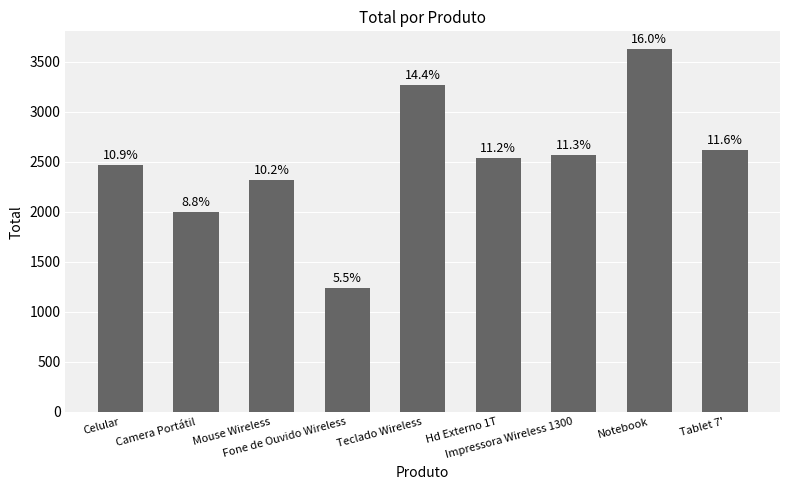

What position from the right is Tablet 7'?

1